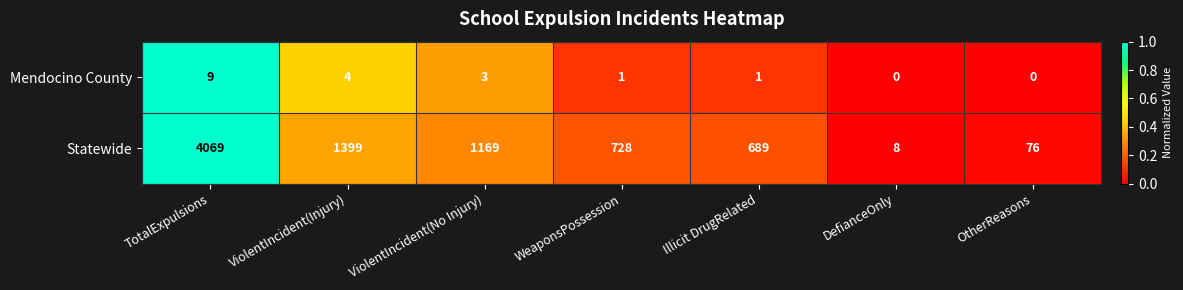

What is the sum of all Mendocino County values?

18